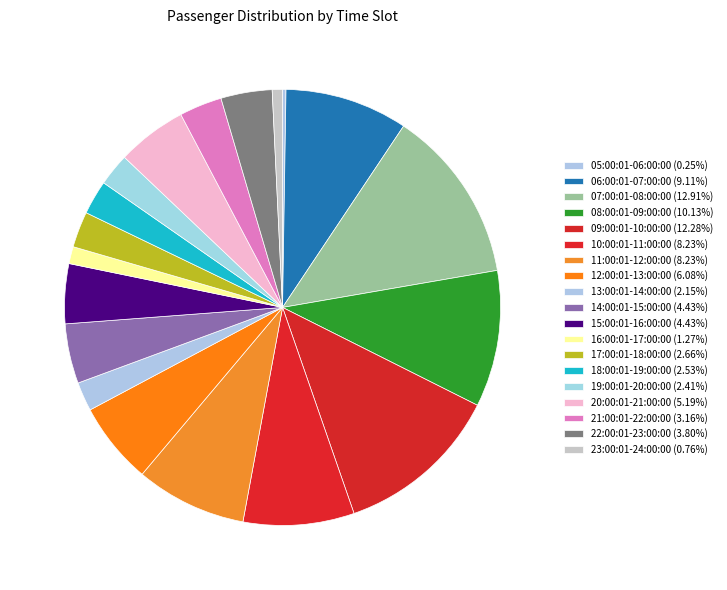

To the nearest percent, what portion does 10:00:01-11:00:00 represent?

8%